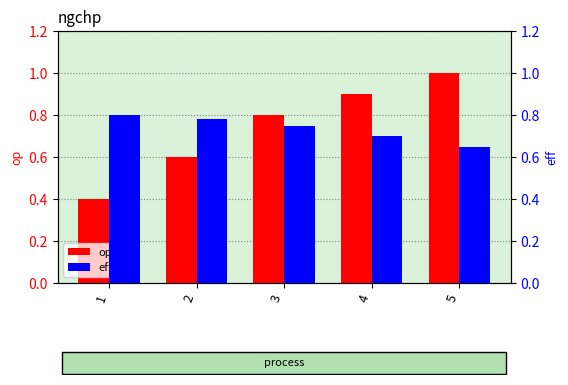

Between 5 and 3, which is larger?

5